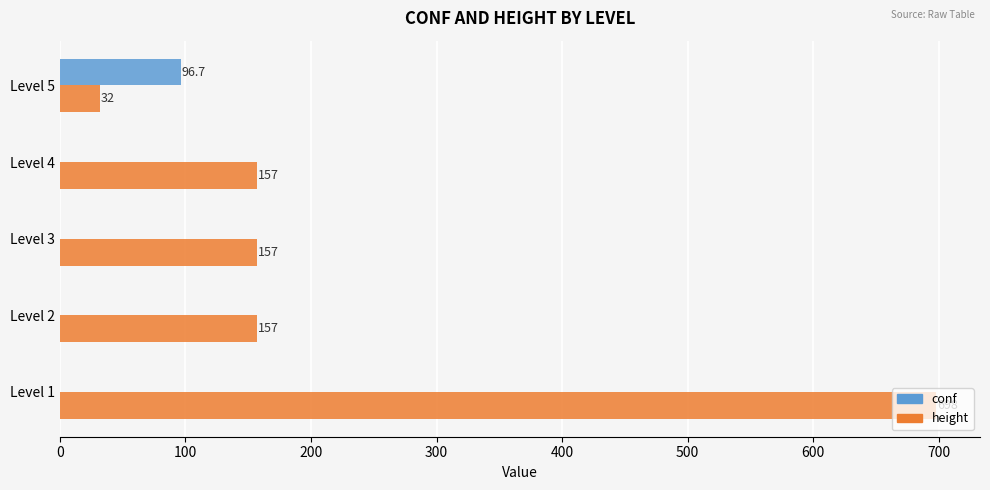

The value of conf at Level 3 is 0.0. True or false?

True